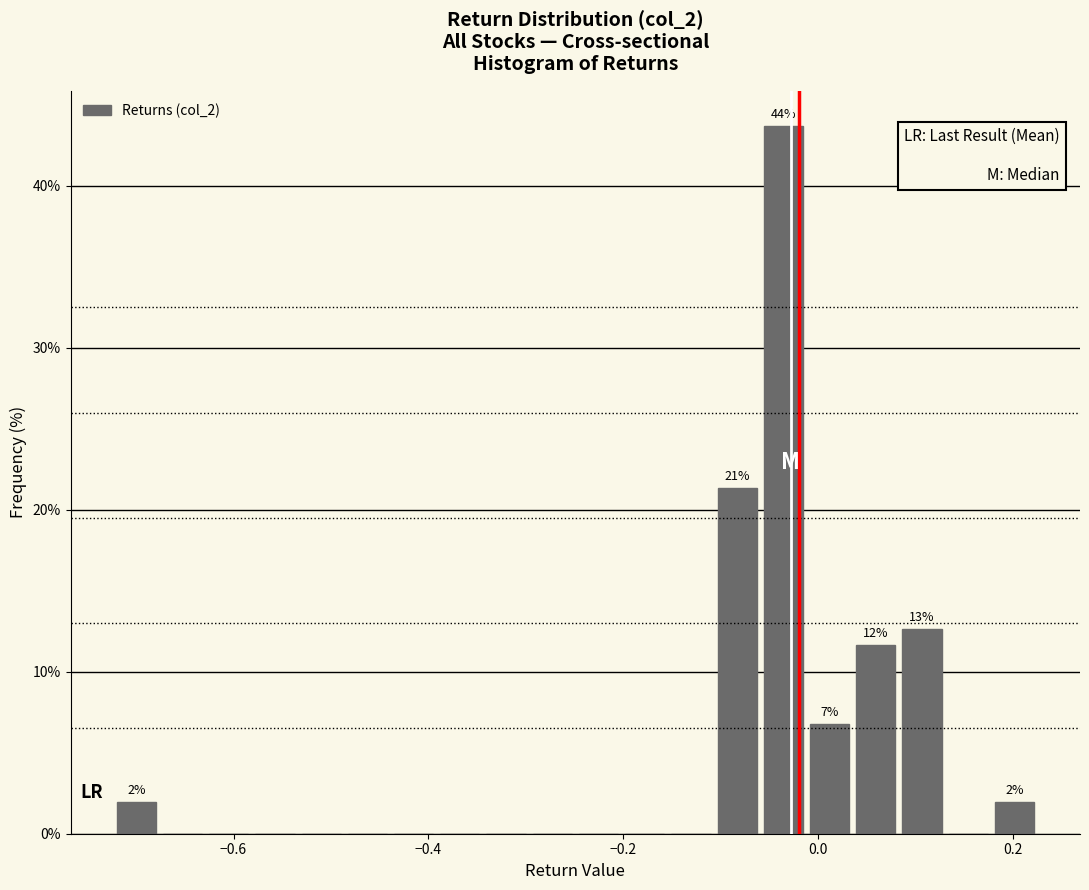

Read against the x-axis, roughly where is the centre of the tallest bar?

-0.04